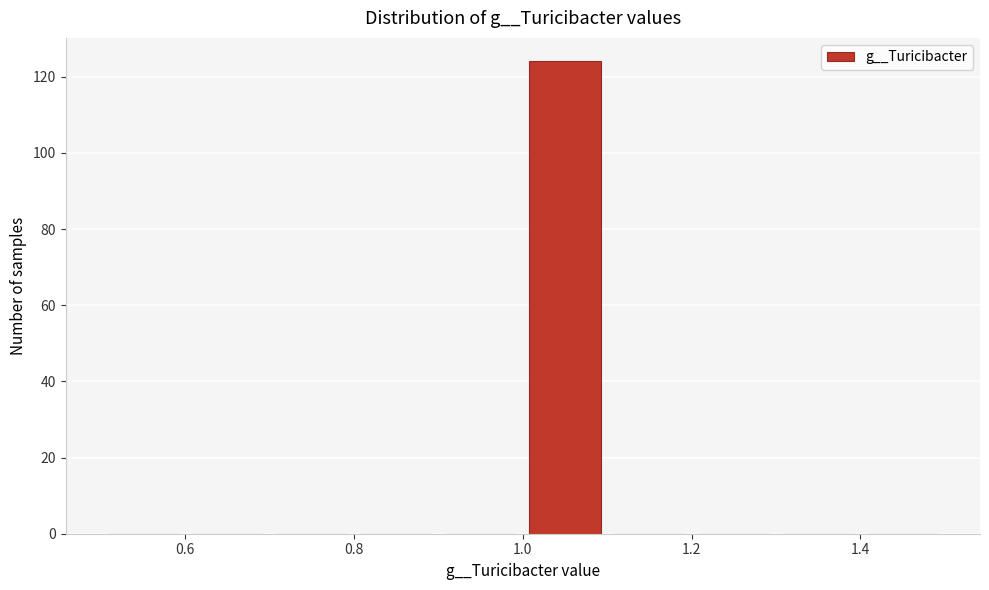

Reading left to right, list every bar in this chart as the range it spans on the x-axis followed by its height. The values are not printed on the chart, so give them approximately, as read against the axis.

0.5 to 0.6: 0
0.6 to 0.7: 0
0.7 to 0.8: 0
0.8 to 0.9: 0
0.9 to 1.0: 0
1.0 to 1.1: 124
1.1 to 1.2: 0
1.2 to 1.3: 0
1.3 to 1.4: 0
1.4 to 1.5: 0